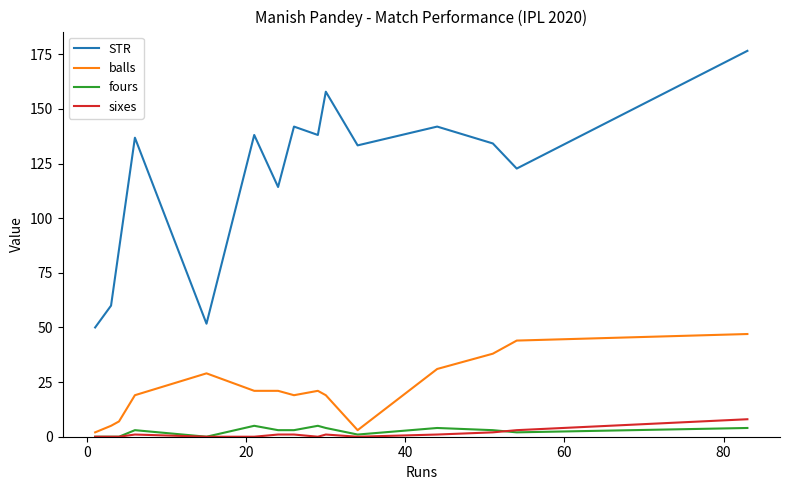

True or false: balls and STR cross at least once.

False